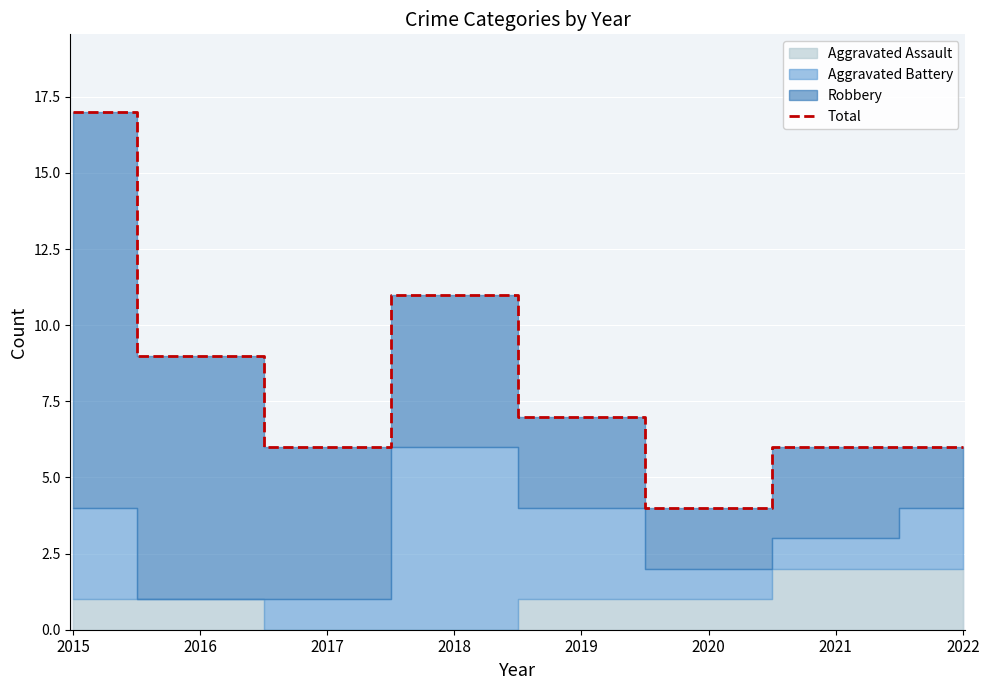

Where is the first local minimum?

2017